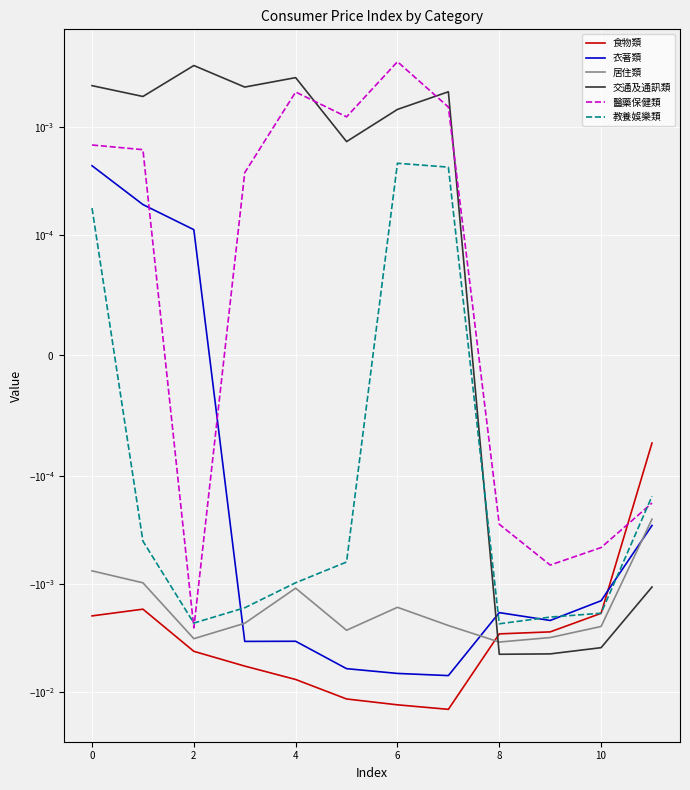

Is the value of 衣著類 at 8 greater than the value of 教養娛樂類 at 4?

No